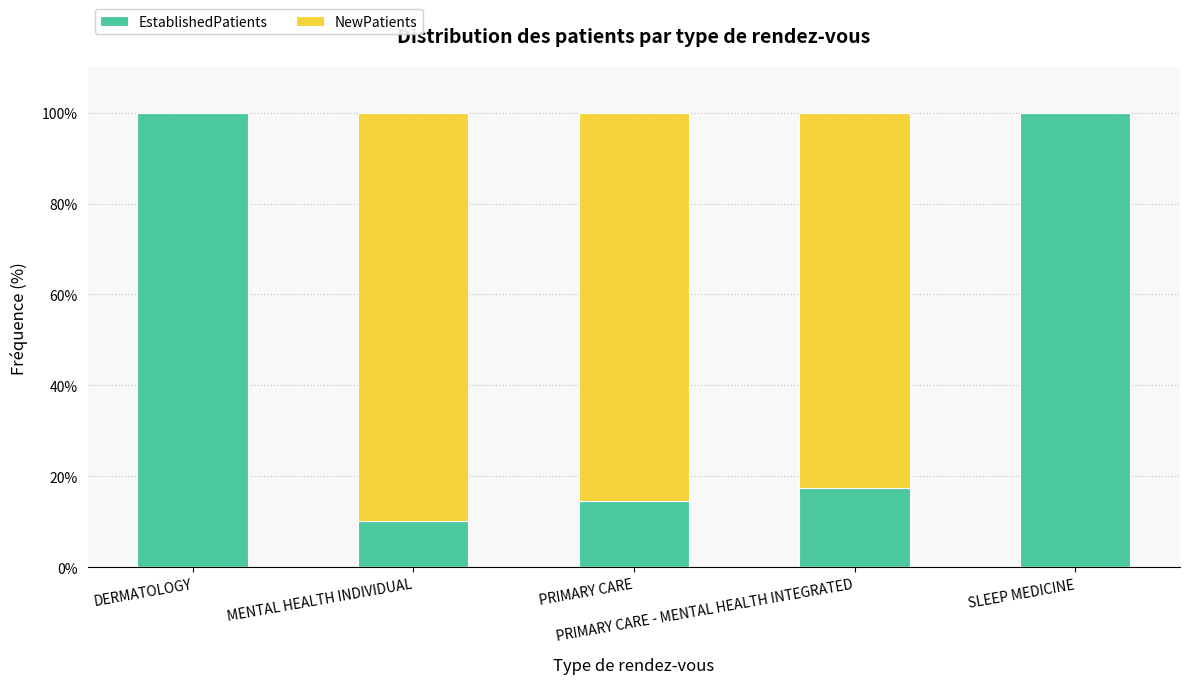

What is the highest value of the EstablishedPatients series?

100.0